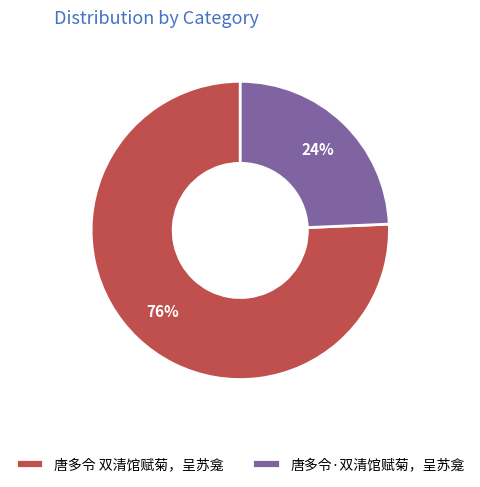

Approximately how many times larger is the value at 唐多令·双清馆赋菊，呈苏龛 compared to 唐多令 双清馆赋菊，呈苏龛?

0.3